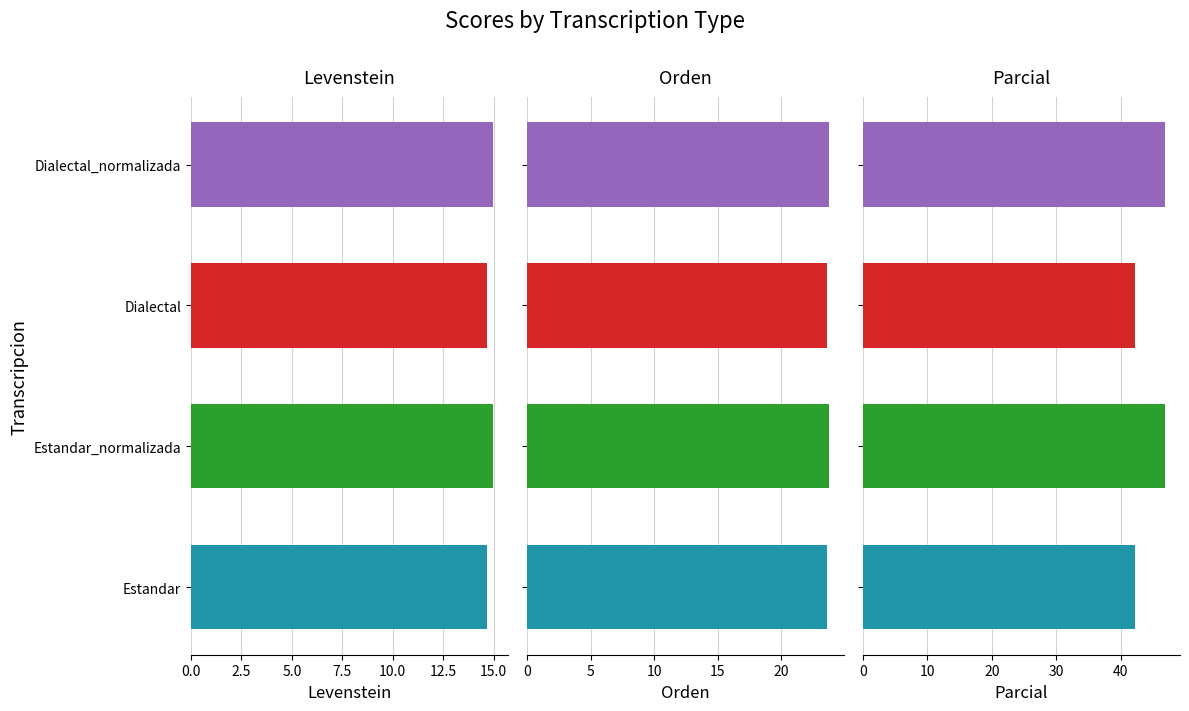

What is the maximum value shown in the chart?

46.9